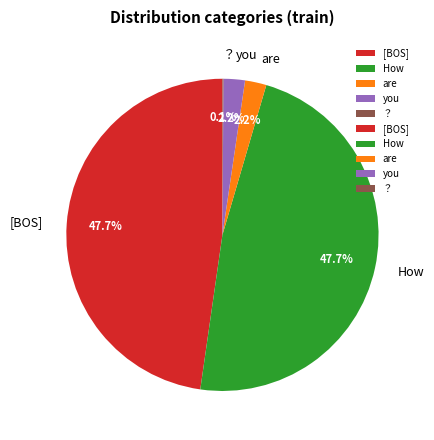

Is there any slice that represents more than half of the pie?

No